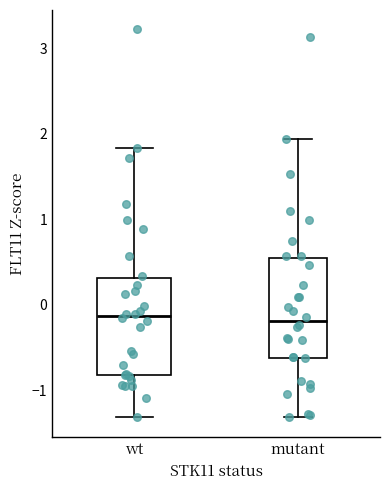

Where does the upper whisker of the box for wt end on the y-axis? The values are not printed on the chart, so give them approximately, as read against the axis.

1.8